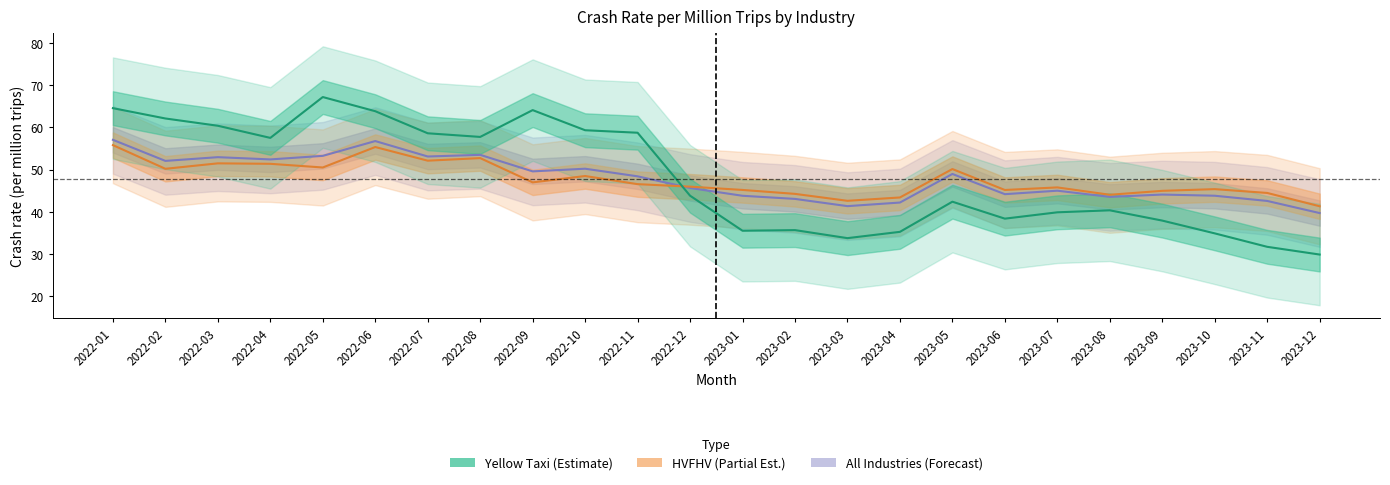

What is the label of the 20th point from the left?

2023-08